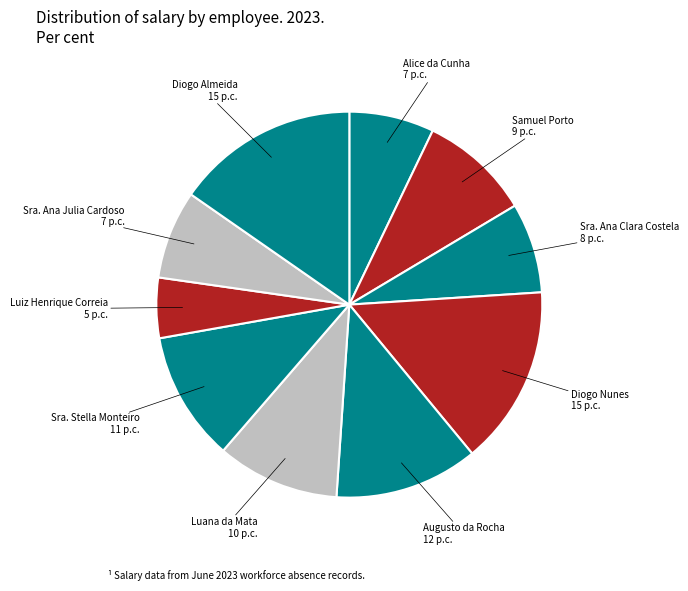

Is the sum of Diogo Nunes and Luiz Henrique Correia greater than half?

No